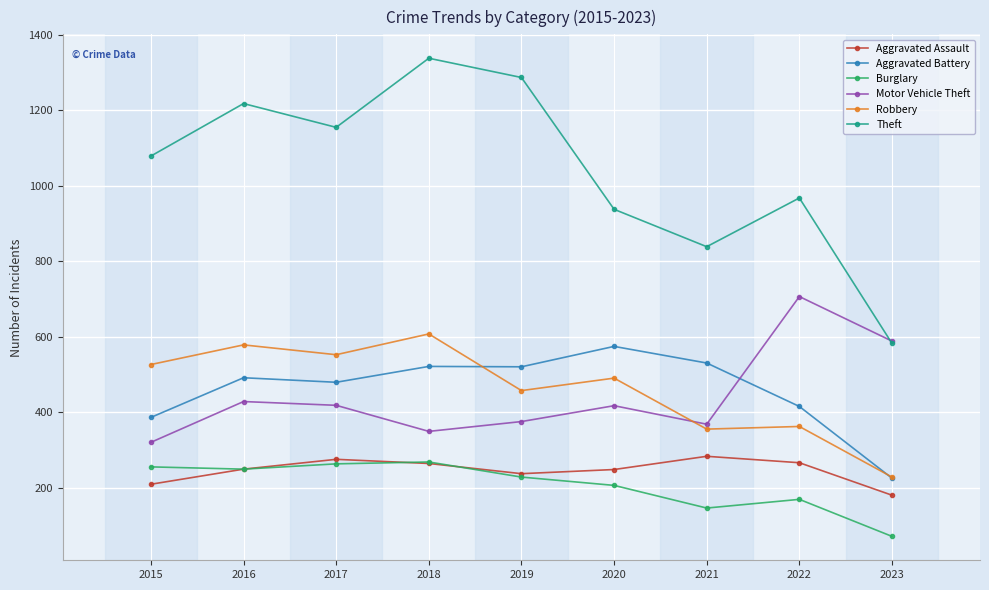

What is the difference between the second highest and minimum values in the Theft series?

704